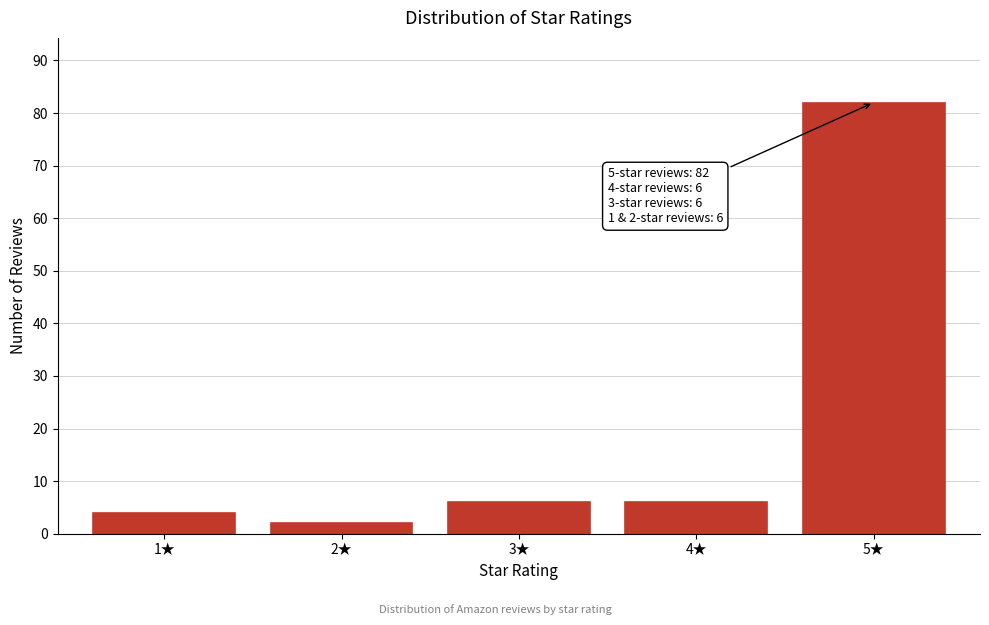

Reading right to left, what are all the values shown in this chart?

82	6	6	2	4